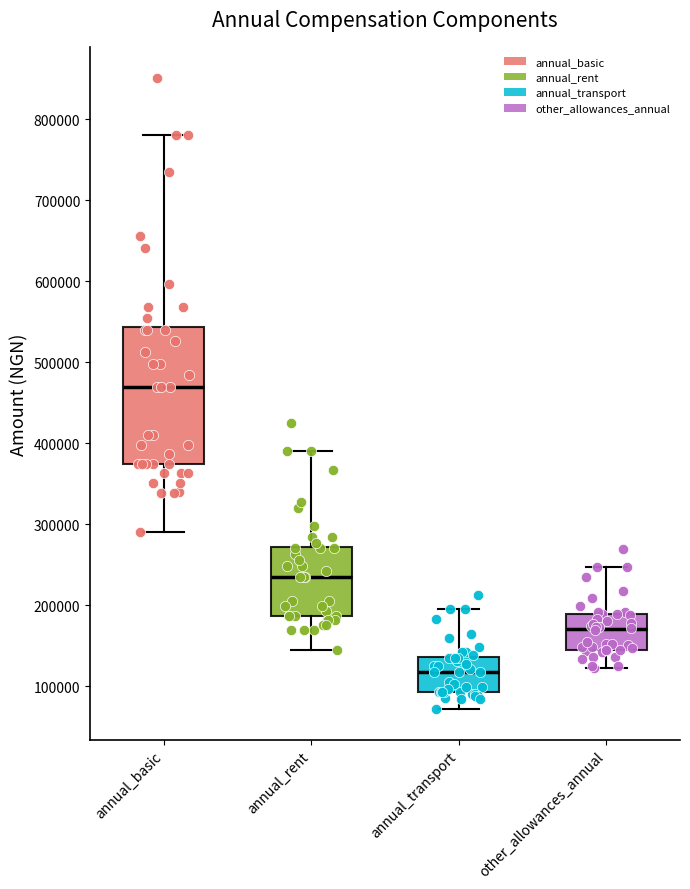

Which box is the tallest, from its lower edge to its upper edge?

annual_basic